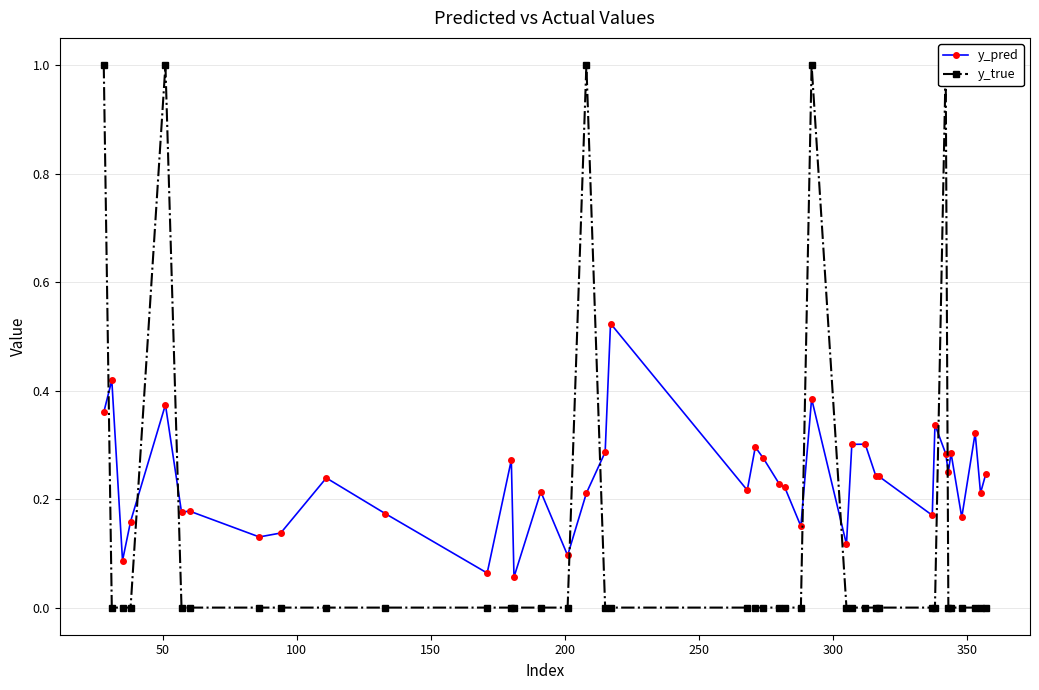

How many interior local peaks does the y_true series have?

4